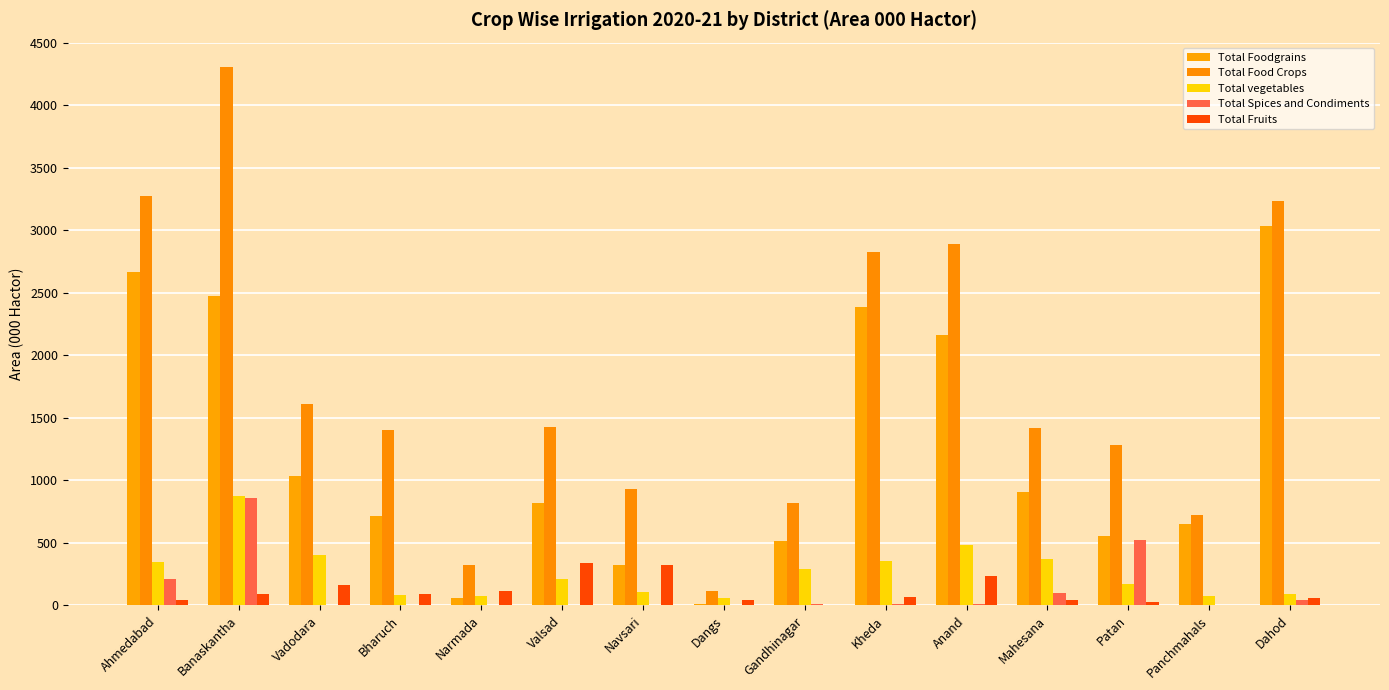

Where does the Total Fruits series first go above 67?

Banaskantha